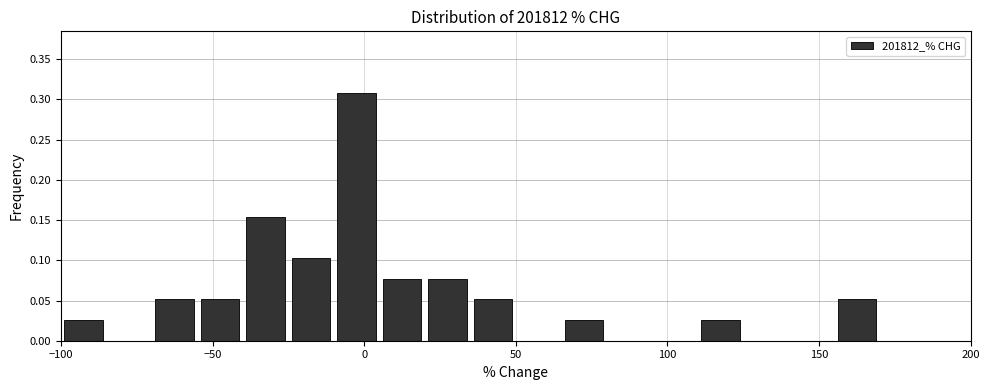

Around what value on the x-axis is the tallest bar? Give the approximate position of its centre, as read against the axis.

0